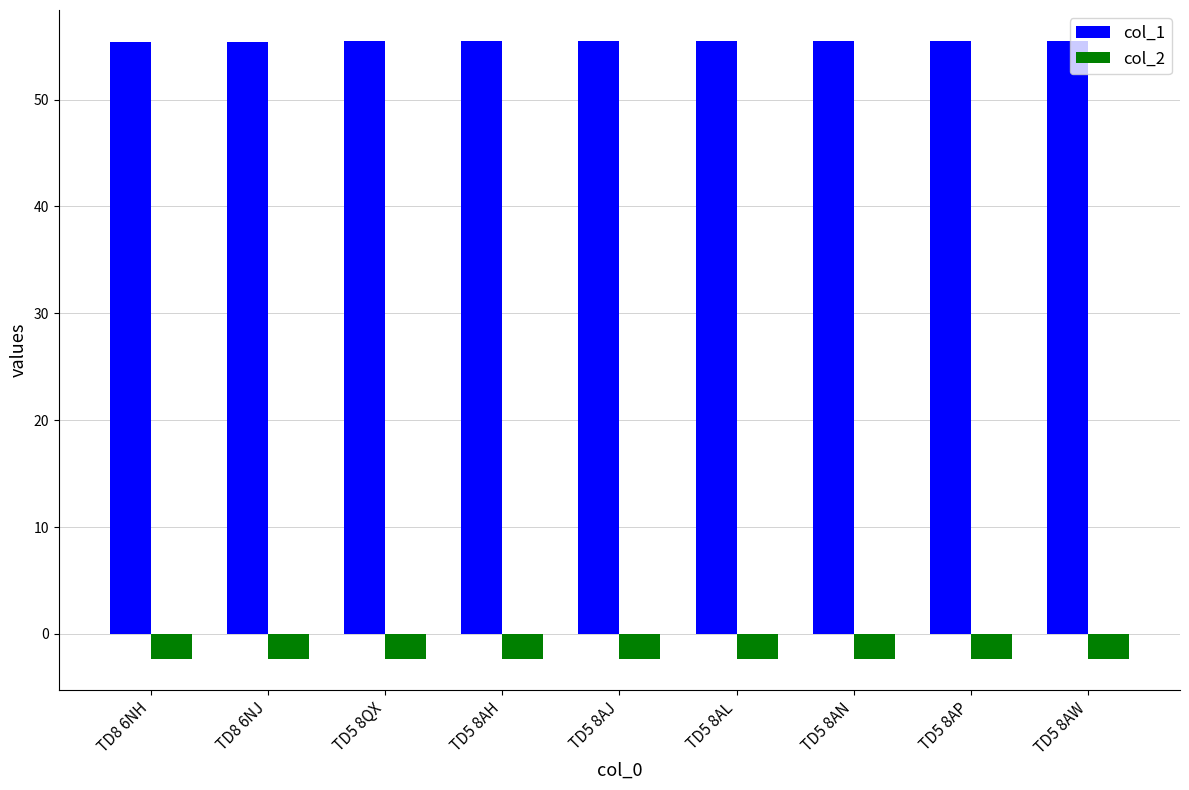

What is the lowest value of the col_1 series?

55.4